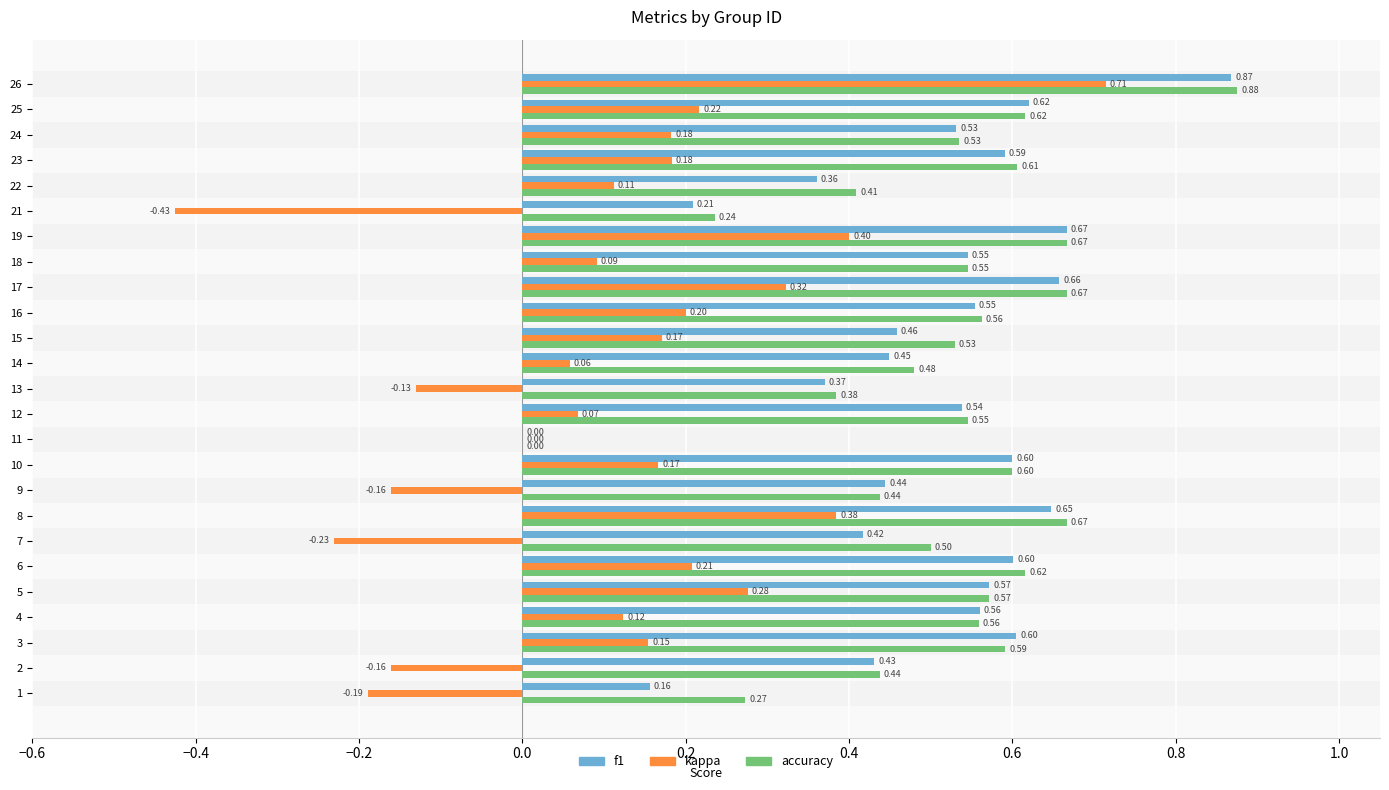

Which series has the largest range (max minus min)?

kappa